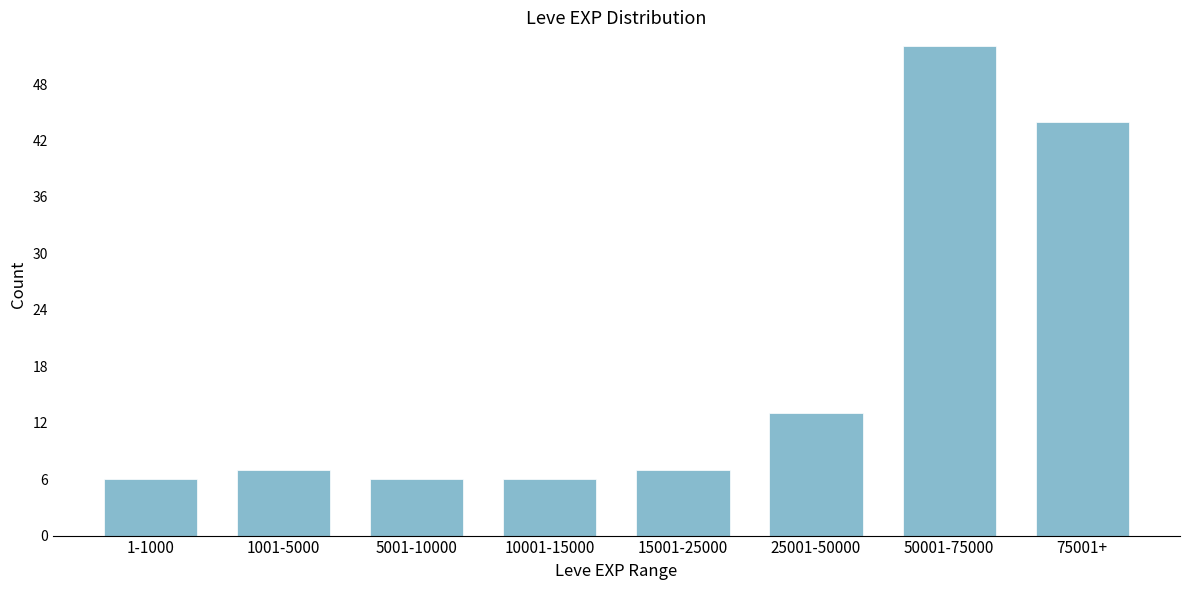

Reading left to right, what are all the values shown in this chart?

1-1000=6	1001-5000=7	5001-10000=6	10001-15000=6	15001-25000=7	25001-50000=13	50001-75000=52	75001+=44